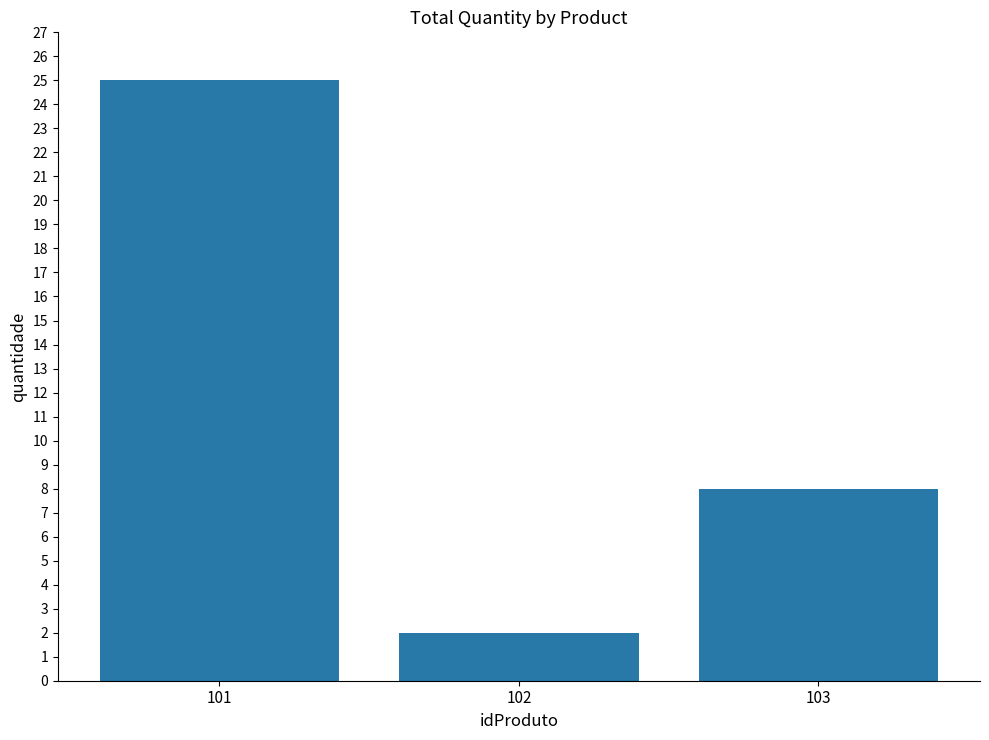

How many values are below 8?

1